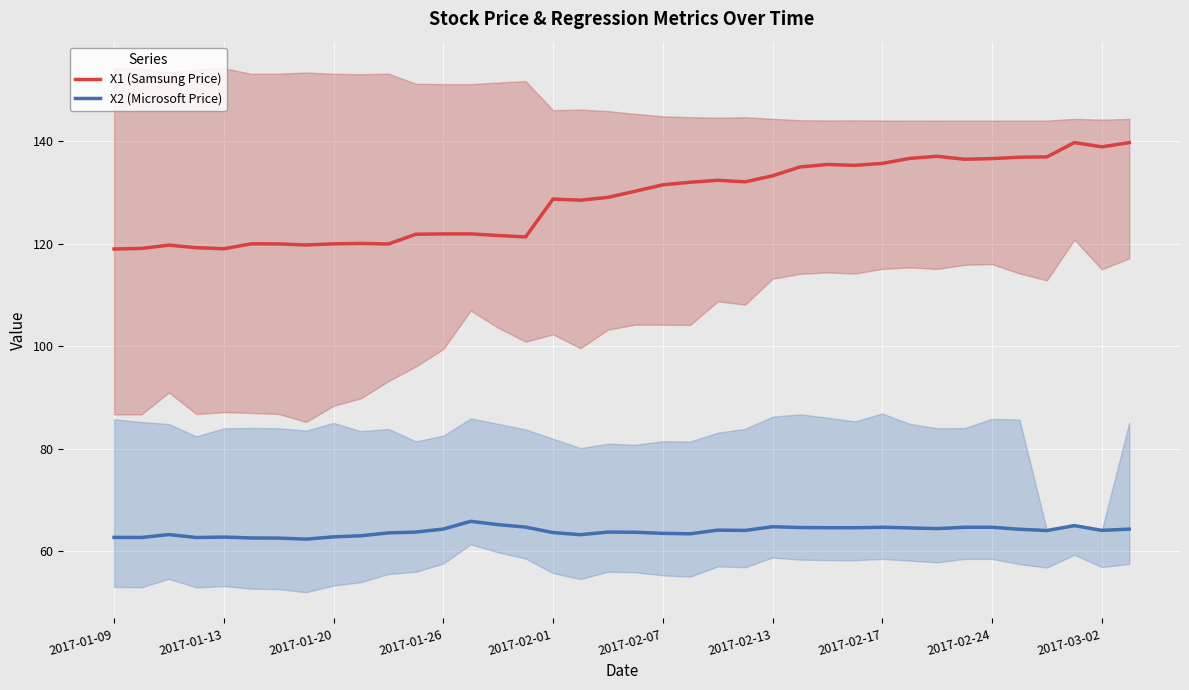

What is the total value across all series at 35?

204.7